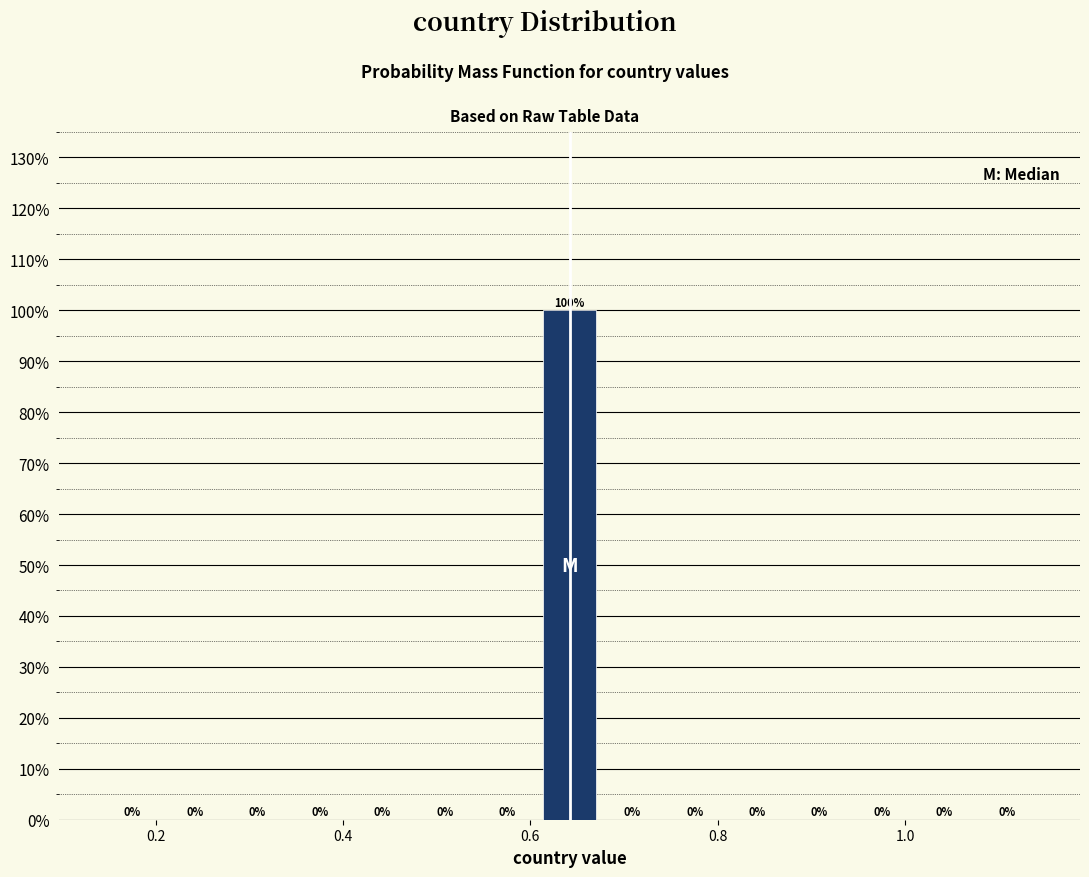

Around what value on the x-axis is the tallest bar? Give the approximate position of its centre, as read against the axis.

0.64